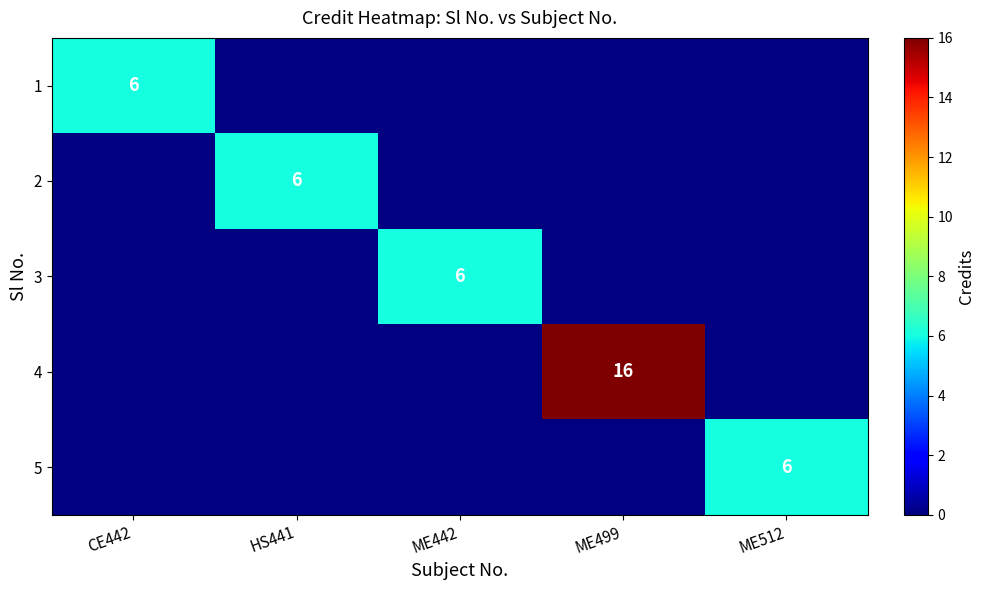

The value of 5 at ME512 is 6. True or false?

True